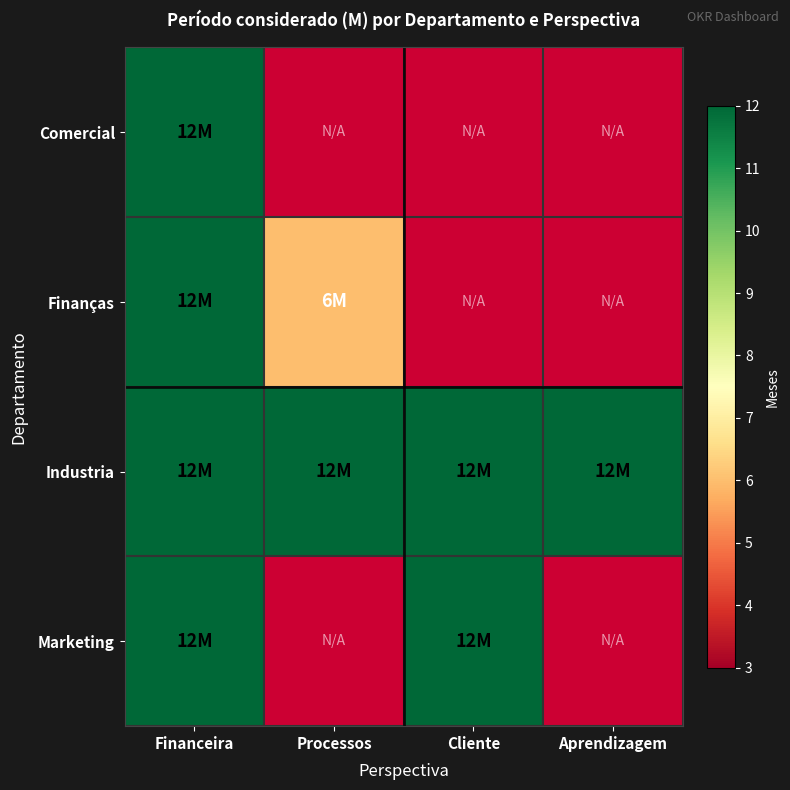

What is the approximate value of Finanças at Financeira?

12.0